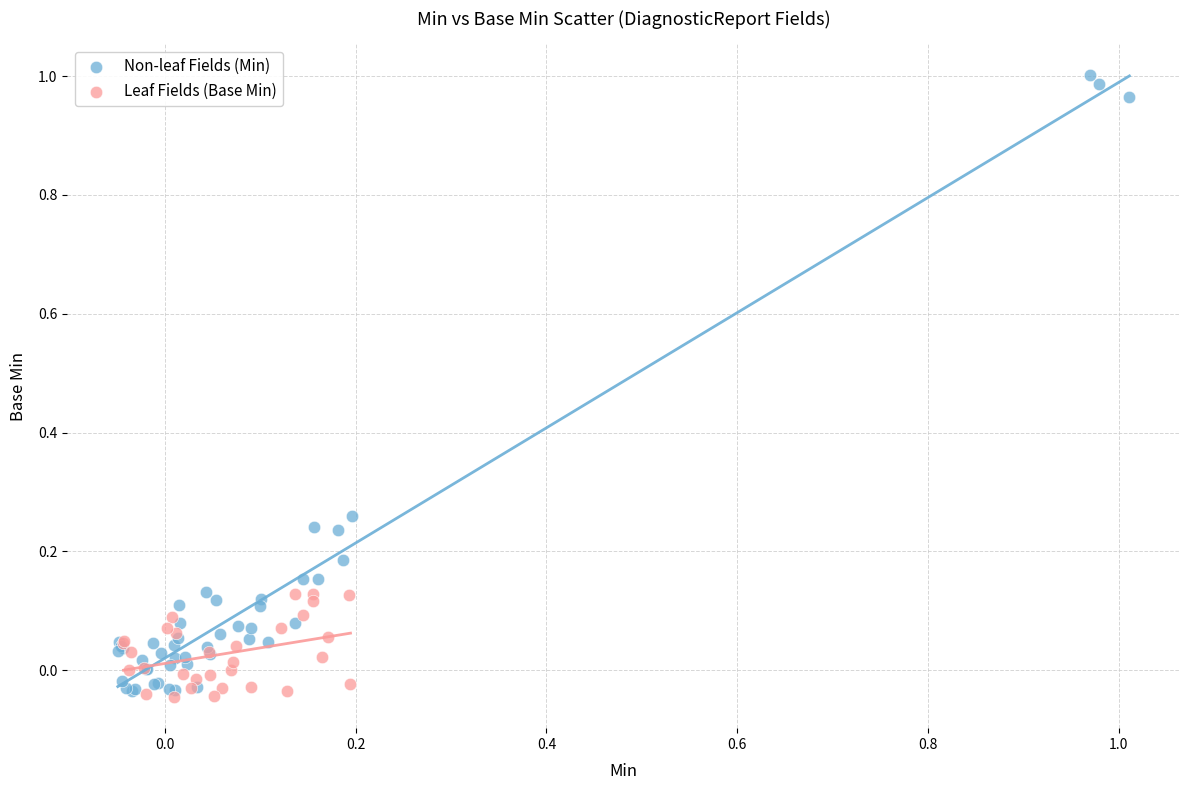

Which series reaches the maximum Y coordinate?

Non-leaf Fields (Min)